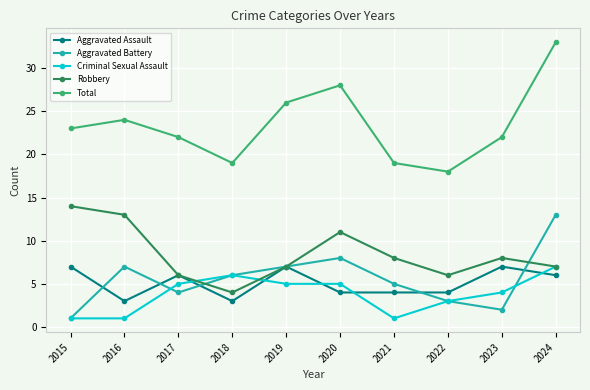

Reading left to right, extract all data points from this chart.

Aggravated Assault: 2015=7	2016=3	2017=6	2018=3	2019=7	2020=4	2021=4	2022=4	2023=7	2024=6
Aggravated Battery: 2015=1	2016=7	2017=4	2018=6	2019=7	2020=8	2021=5	2022=3	2023=2	2024=13
Criminal Sexual Assault: 2015=1	2016=1	2017=5	2018=6	2019=5	2020=5	2021=1	2022=3	2023=4	2024=7
Robbery: 2015=14	2016=13	2017=6	2018=4	2019=7	2020=11	2021=8	2022=6	2023=8	2024=7
Total: 2015=23	2016=24	2017=22	2018=19	2019=26	2020=28	2021=19	2022=18	2023=22	2024=33